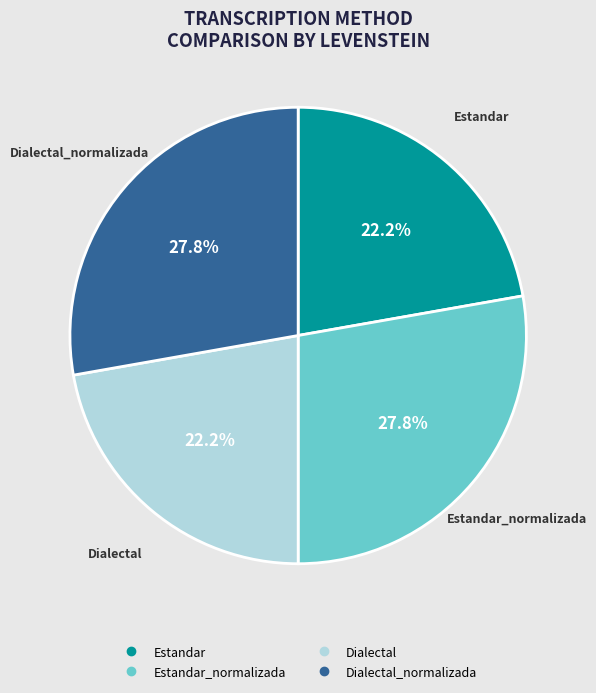

Is there a majority slice in this chart?

No